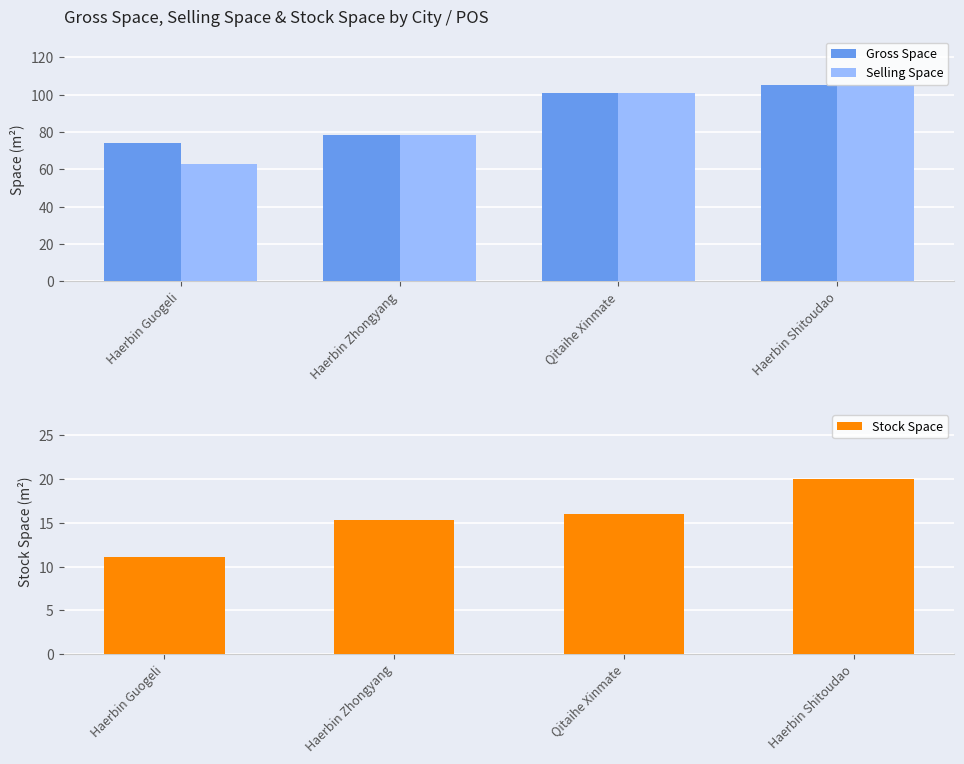

Reading left to right, extract all data points from this chart.

Gross Space: Haerbin Guogeli=74.0	Haerbin Zhongyang=78.5	Qitaihe Xinmate=101.0	Haerbin Shitoudao=105.0
Selling Space: Haerbin Guogeli=62.9	Haerbin Zhongyang=78.5	Qitaihe Xinmate=101.0	Haerbin Shitoudao=105.0
Stock Space: Haerbin Guogeli=11.1	Haerbin Zhongyang=15.3	Qitaihe Xinmate=16.0	Haerbin Shitoudao=20.0